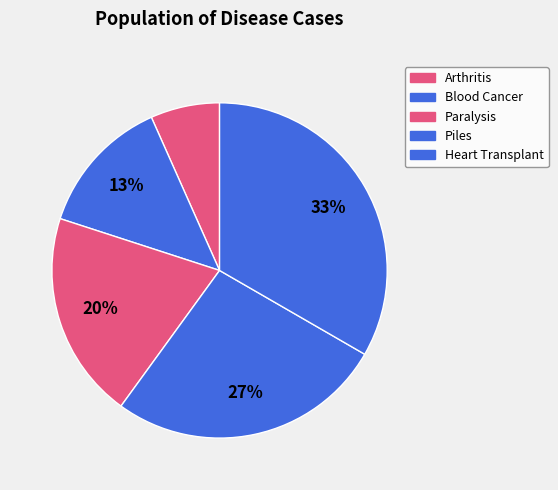

Is it true that Heart Transplant is 33% of the pie?

True